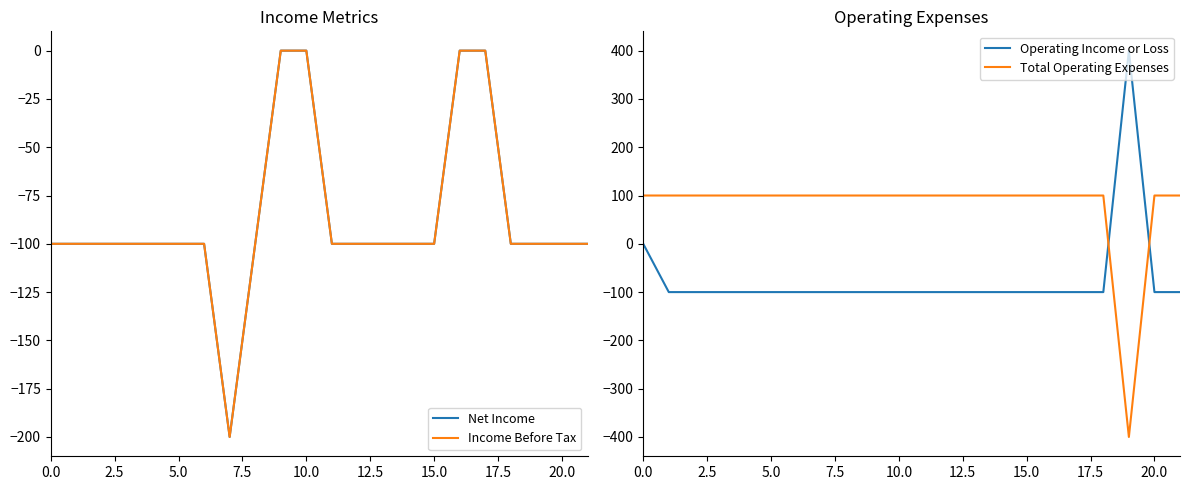

What is the average value of the Net Income series?

-86